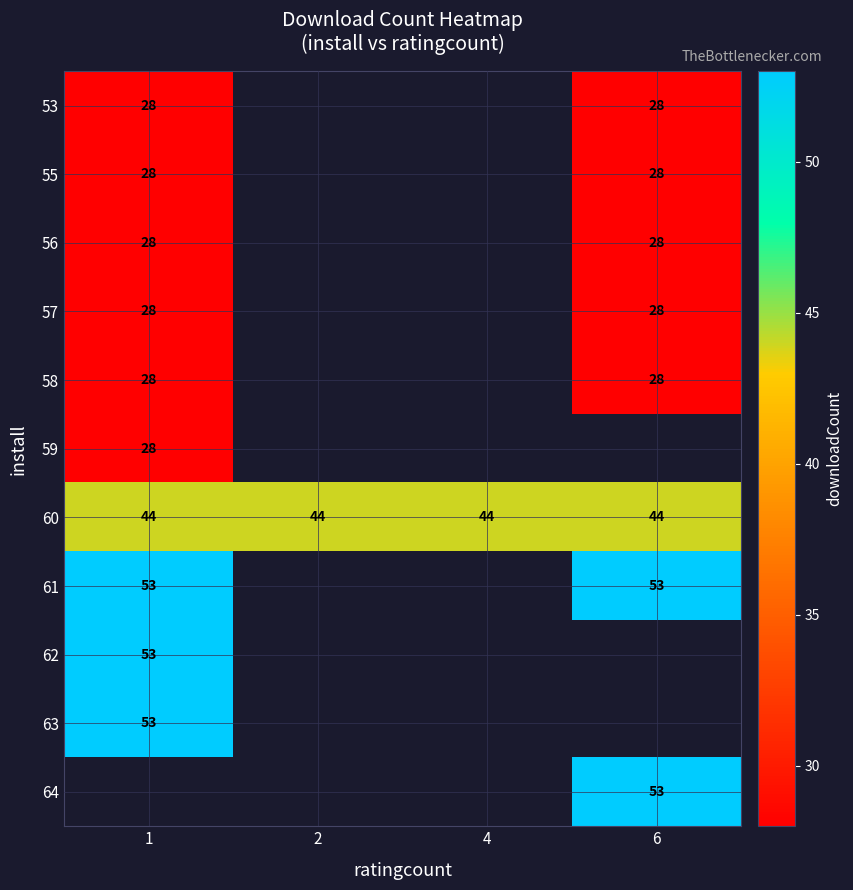

True or false: 55 has a value of 28 at 1.

True